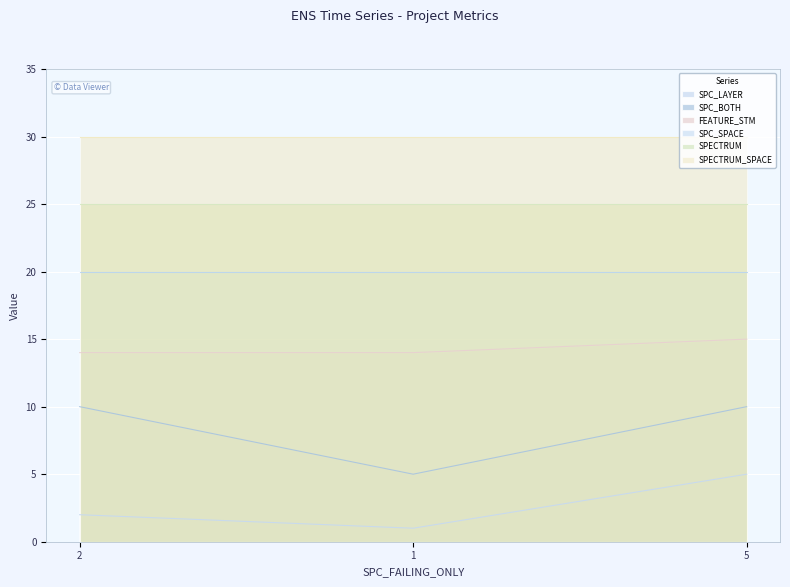

Which series has the widest spread of values?

SPC_BOTH